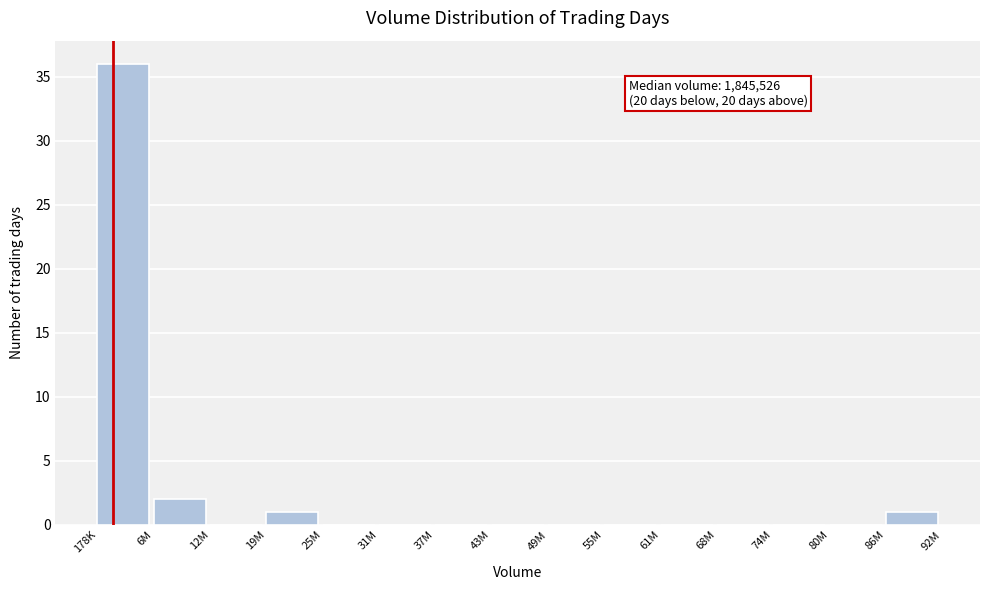

Reading left to right, transcribe all the data shown in this chart.

178K=36	6M=2	12M=0	19M=1	25M=0	31M=0	37M=0	43M=0	49M=0	55M=0	61M=0	68M=0	74M=0	80M=0	86M=1